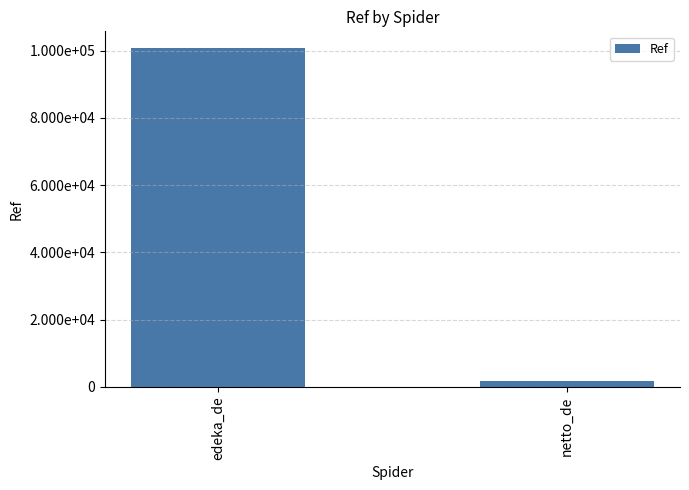

Are the bars horizontal?

No